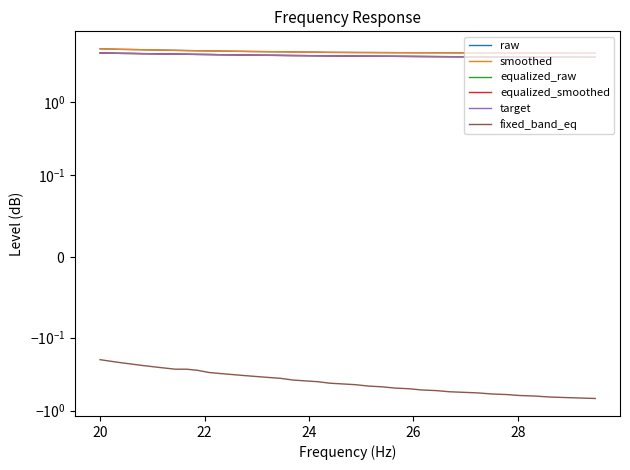

Reading left to right, transcribe all the data shown in this chart.

raw: 5.4	5.4	5.3	5.3	5.3	5.2	5.2	5.2	5.1	5.1	5.1	5.0	5.0	5.0	5.0	5.0	4.9	4.9	4.9	4.9	4.8	4.8	4.8	4.8	4.8	4.8	4.8	4.8	4.8	4.8	4.8	4.8	4.8	4.8	4.8	4.7	4.7	4.7	4.7	4.7
smoothed: 5.4	5.4	5.3	5.3	5.3	5.2	5.2	5.2	5.1	5.1	5.1	5.0	5.0	5.0	5.0	5.0	4.9	4.9	4.9	4.9	4.8	4.8	4.8	4.8	4.8	4.8	4.8	4.8	4.8	4.8	4.8	4.8	4.8	4.8	4.7	4.7	4.7	4.7	4.7	4.7
equalized_raw: 4.8	4.7	4.7	4.7	4.7	4.6	4.6	4.6	4.6	4.5	4.5	4.5	4.5	4.5	4.4	4.4	4.4	4.4	4.4	4.4	4.3	4.3	4.3	4.3	4.3	4.3	4.3	4.2	4.2	4.2	4.2	4.2	4.2	4.2	4.2	4.2	4.2	4.2	4.2	4.2
equalized_smoothed: 4.8	4.7	4.7	4.7	4.7	4.6	4.6	4.6	4.6	4.5	4.5	4.5	4.5	4.5	4.4	4.4	4.4	4.4	4.4	4.3	4.3	4.3	4.3	4.3	4.3	4.3	4.3	4.2	4.2	4.2	4.2	4.2	4.2	4.2	4.2	4.2	4.2	4.2	4.2	4.2
target: 4.8	4.7	4.7	4.7	4.7	4.6	4.6	4.6	4.6	4.5	4.5	4.5	4.5	4.5	4.4	4.4	4.4	4.4	4.4	4.3	4.3	4.3	4.3	4.3	4.3	4.3	4.3	4.3	4.2	4.2	4.2	4.2	4.2	4.2	4.2	4.2	4.2	4.2	4.2	4.2
fixed_band_eq: -0.2	-0.2	-0.2	-0.2	-0.2	-0.2	-0.3	-0.3	-0.3	-0.3	-0.3	-0.3	-0.3	-0.3	-0.3	-0.3	-0.4	-0.4	-0.4	-0.4	-0.4	-0.4	-0.4	-0.5	-0.5	-0.5	-0.5	-0.5	-0.5	-0.6	-0.6	-0.6	-0.6	-0.6	-0.6	-0.6	-0.7	-0.7	-0.7	-0.7